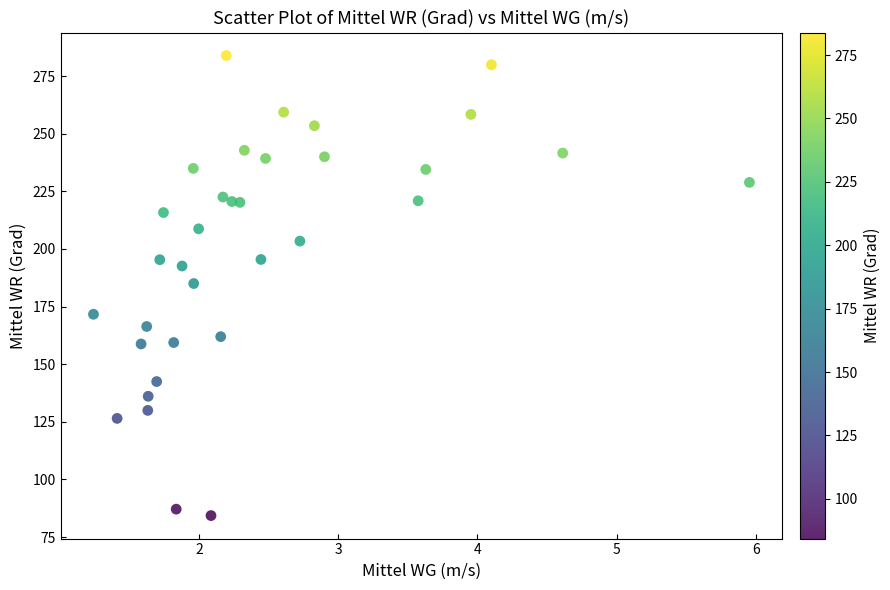

What is the range of Y values (max minus min)?

199.6